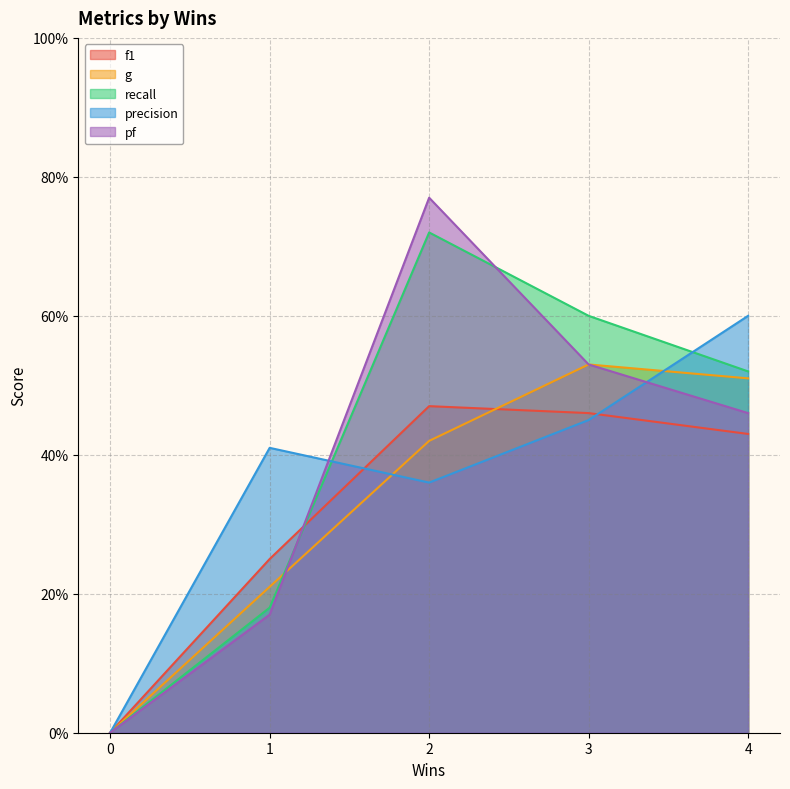

True or false: pf and recall intersect in this chart.

True